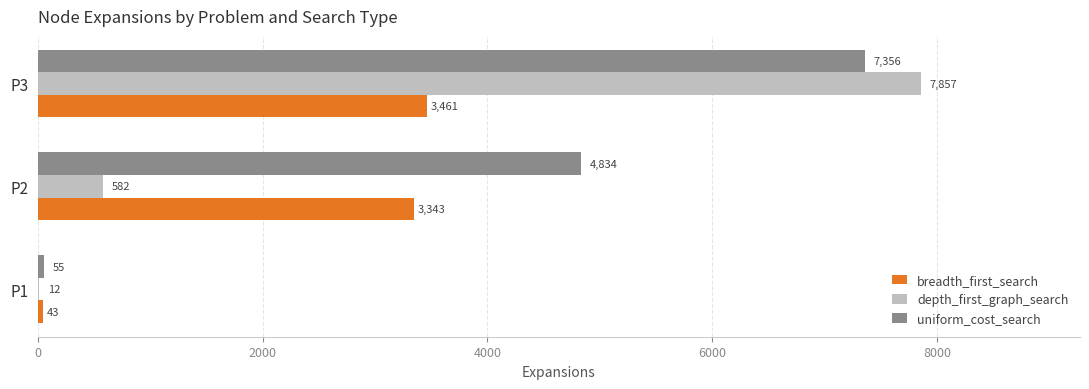

What is the sum of the breadth_first_search values at P2 and P1?

3386